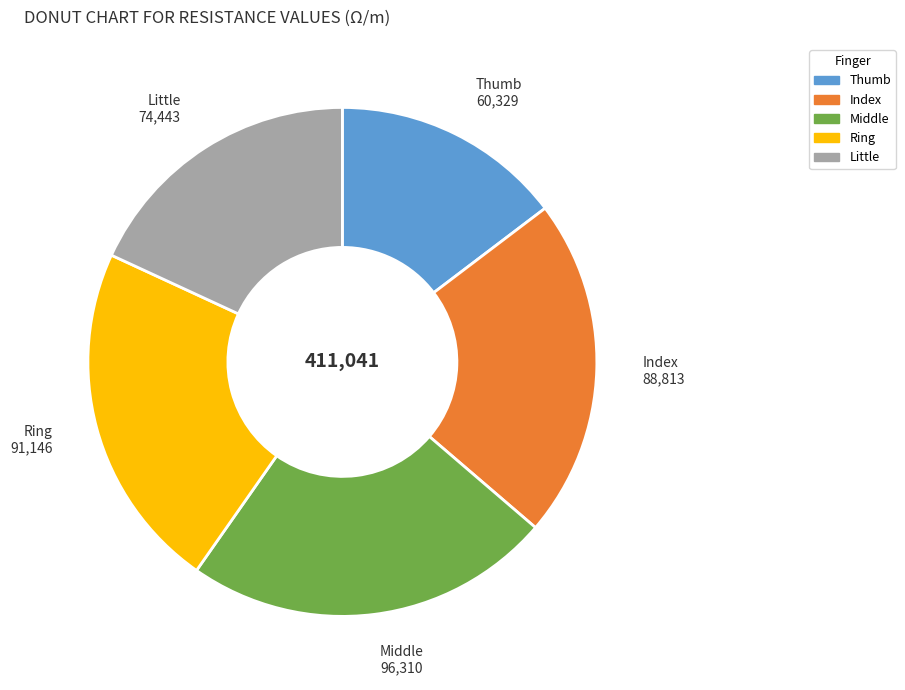

How many segments does this pie chart have?

5